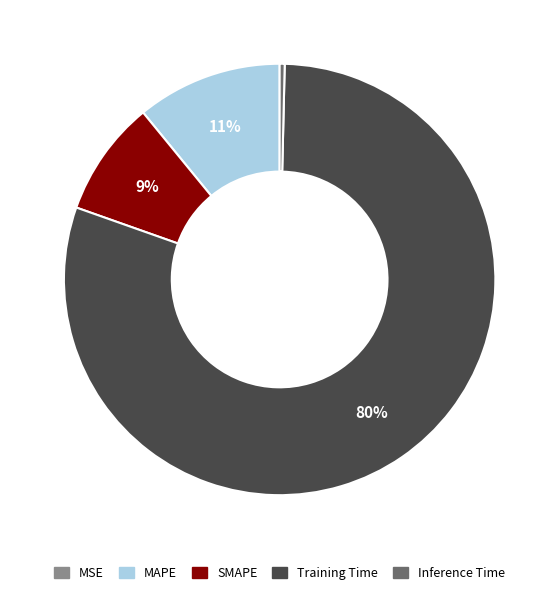

To the nearest percent, what is the average slice percentage?

20%